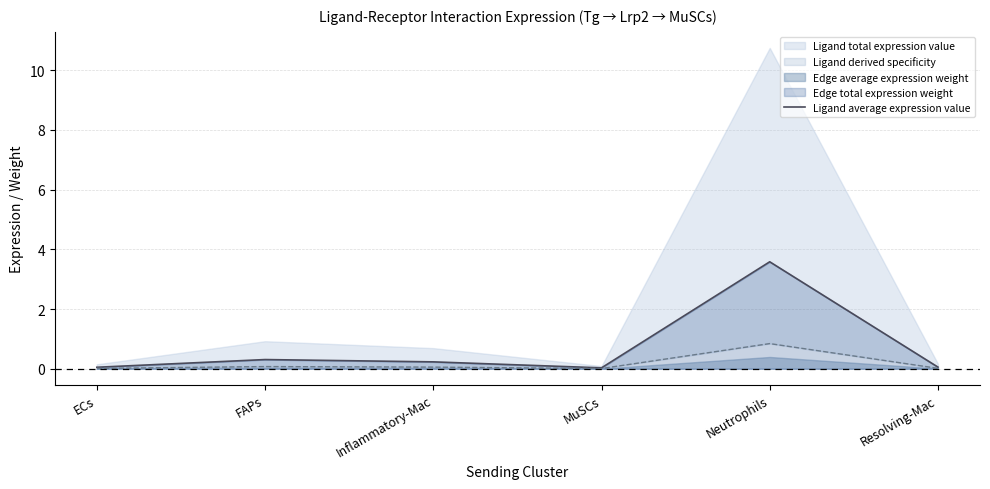

How many points are lower than both their immediate neighbors (excluding endpoints)?

1